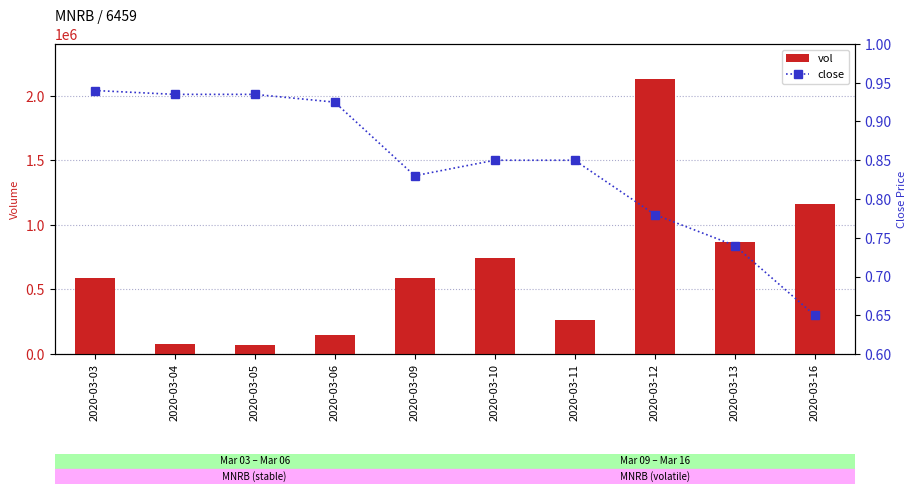

What is the difference between the vol values at 2020-03-13 and 2020-03-04?

786800